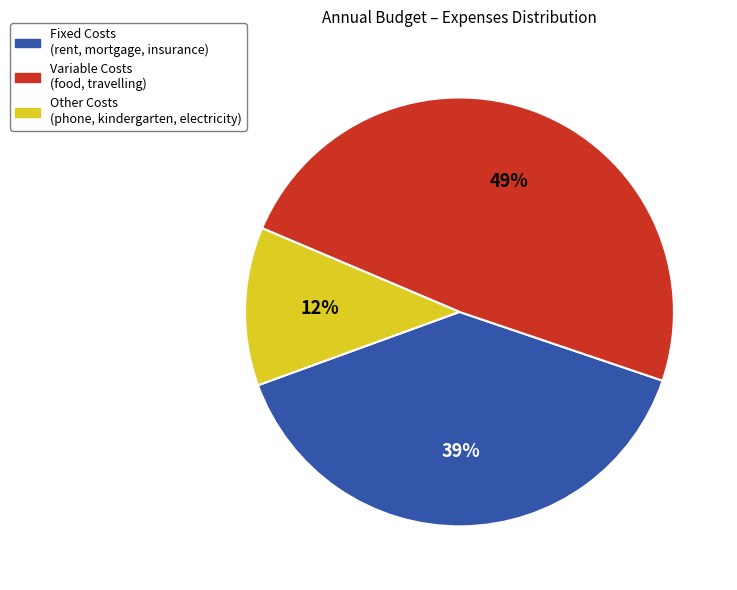

To the nearest percent, what is the difference between the largest and smallest slice percentages?

37%